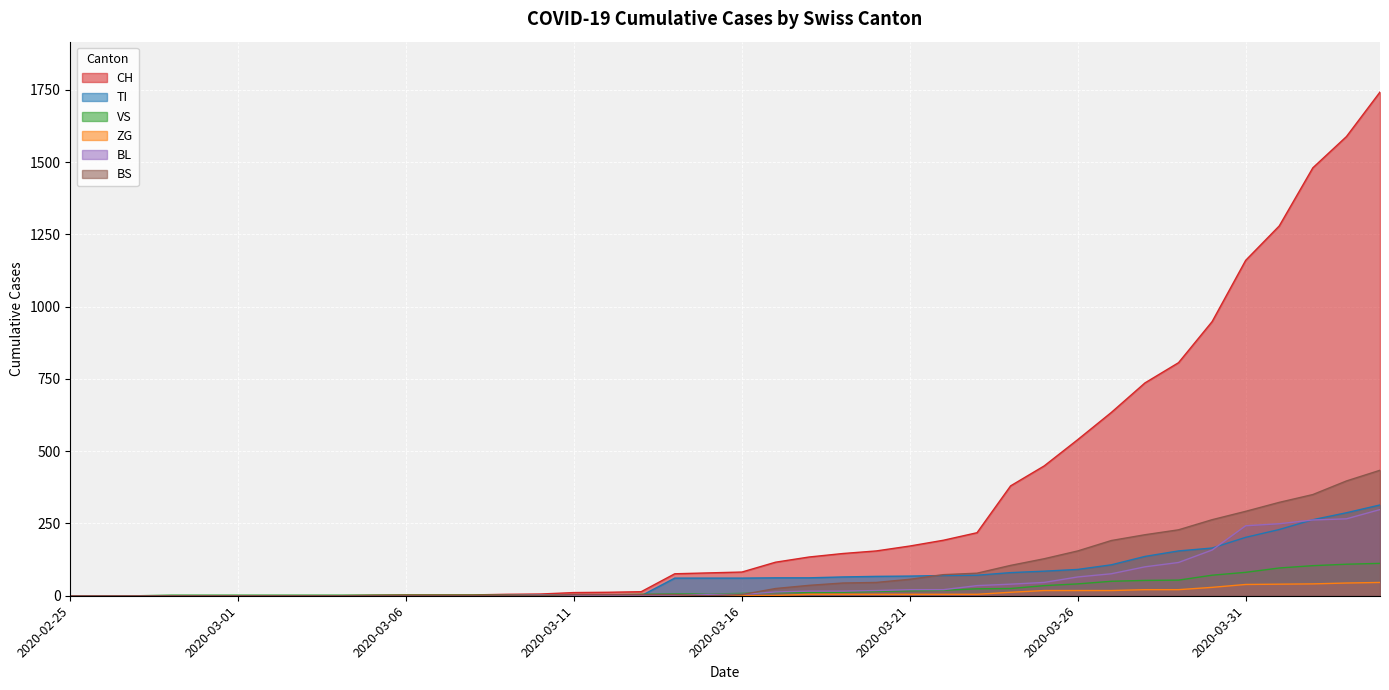

True or false: CH and BL cross at least once.

False